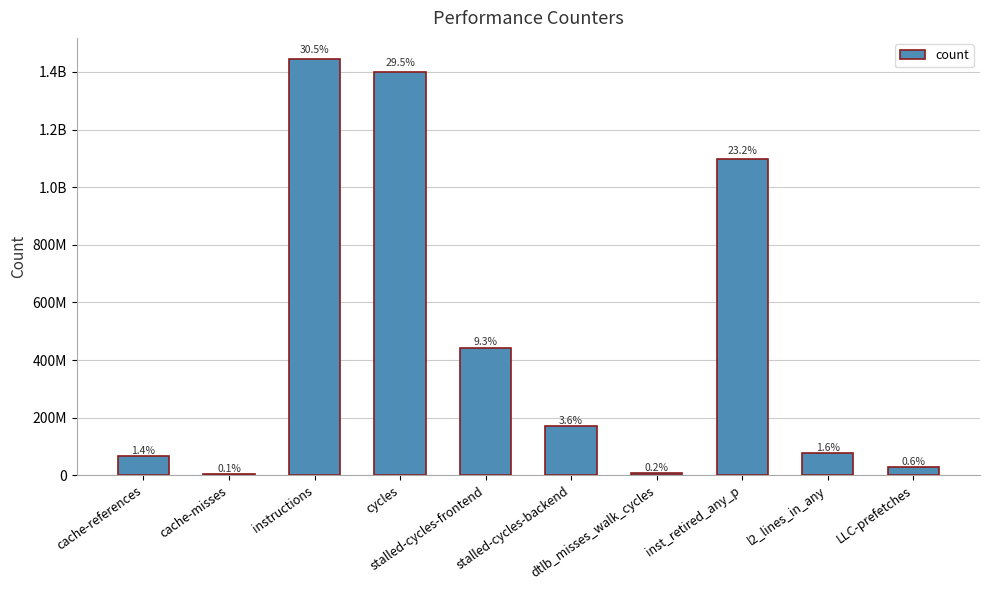

What is the label of the 1st bar from the right?

LLC-prefetches